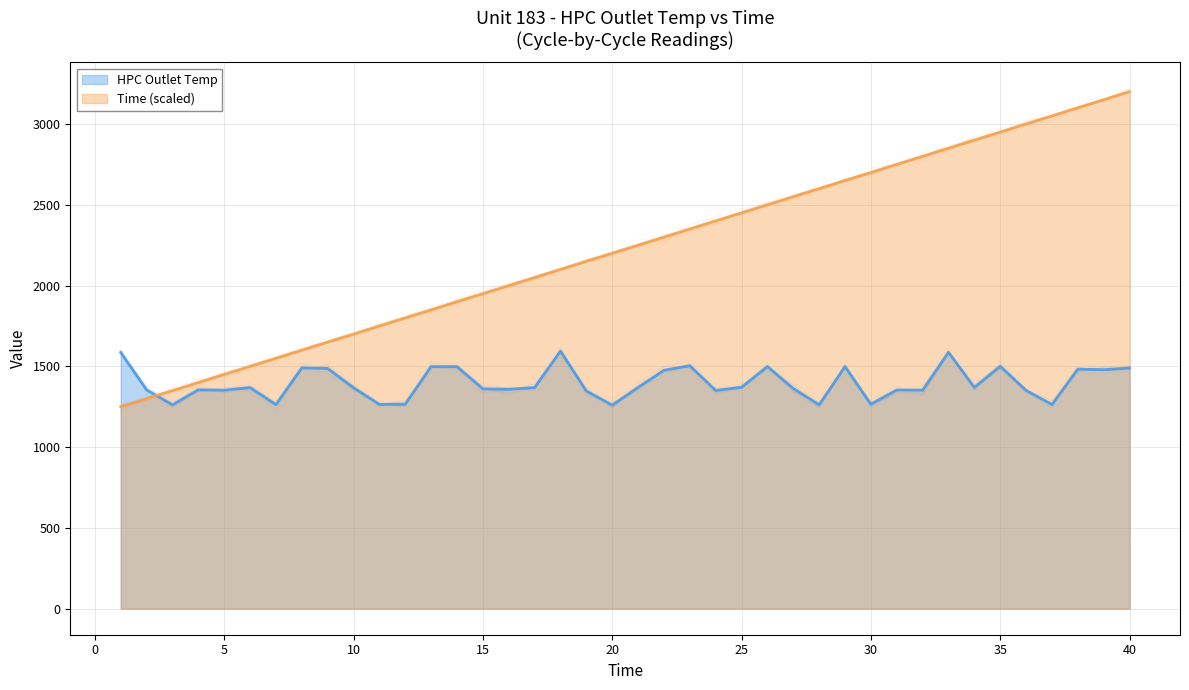

Is it true that HPC Outlet Temp equals 1500.0 at 35?

True